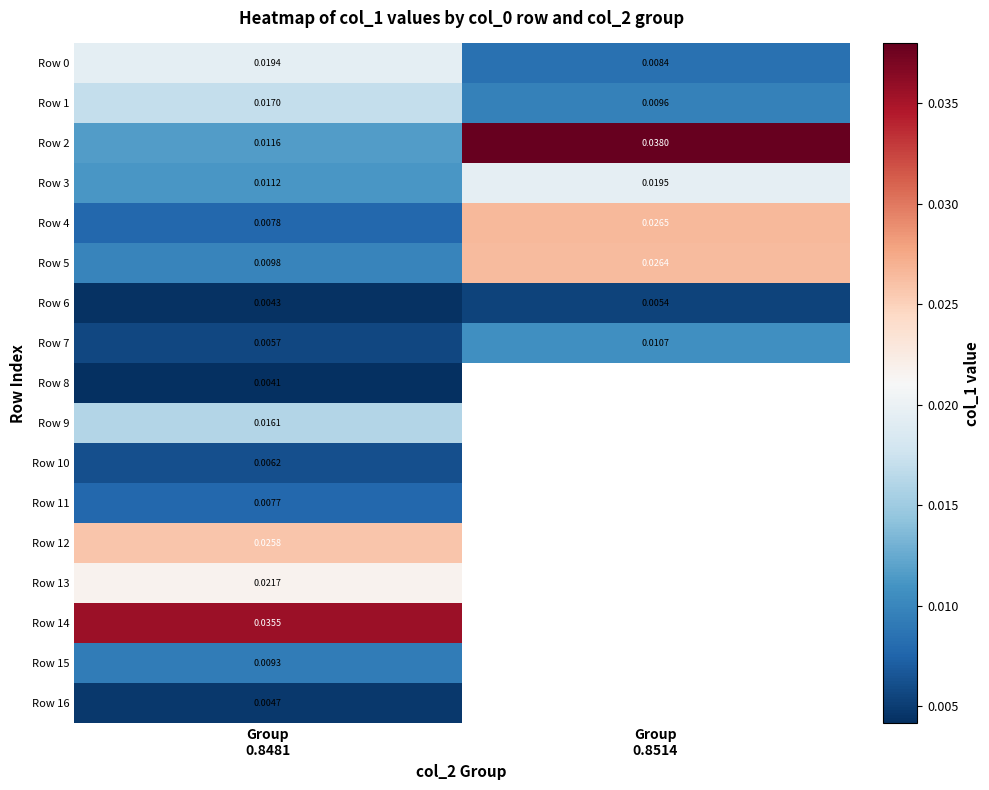

Which has a higher value, Group
0.8514 or Group
0.8481?

Group
0.8481